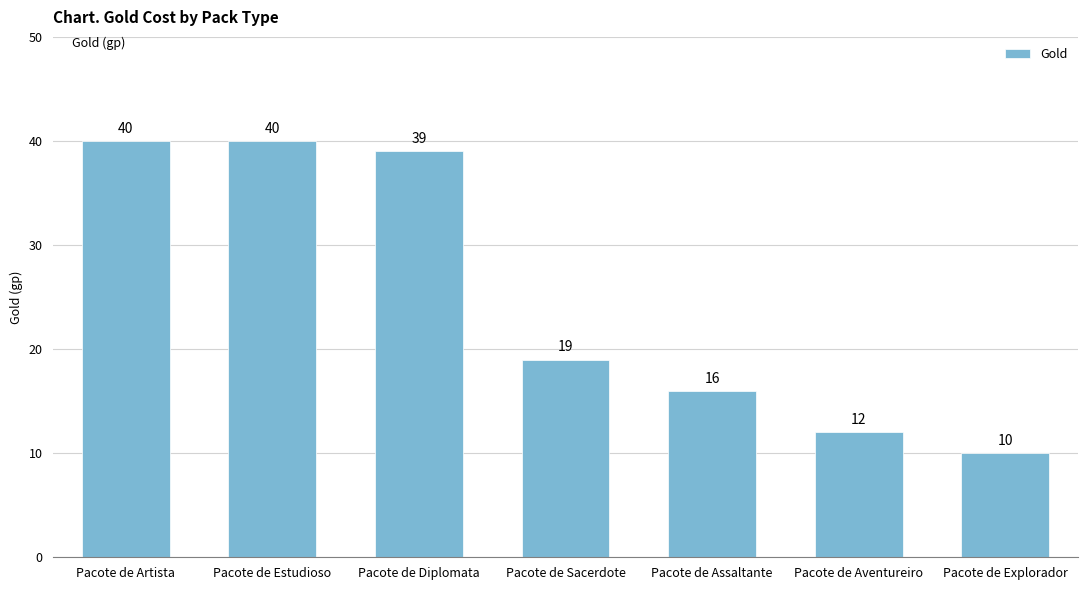

What is the sum of the values at Pacote de Estudioso and Pacote de Artista?

80